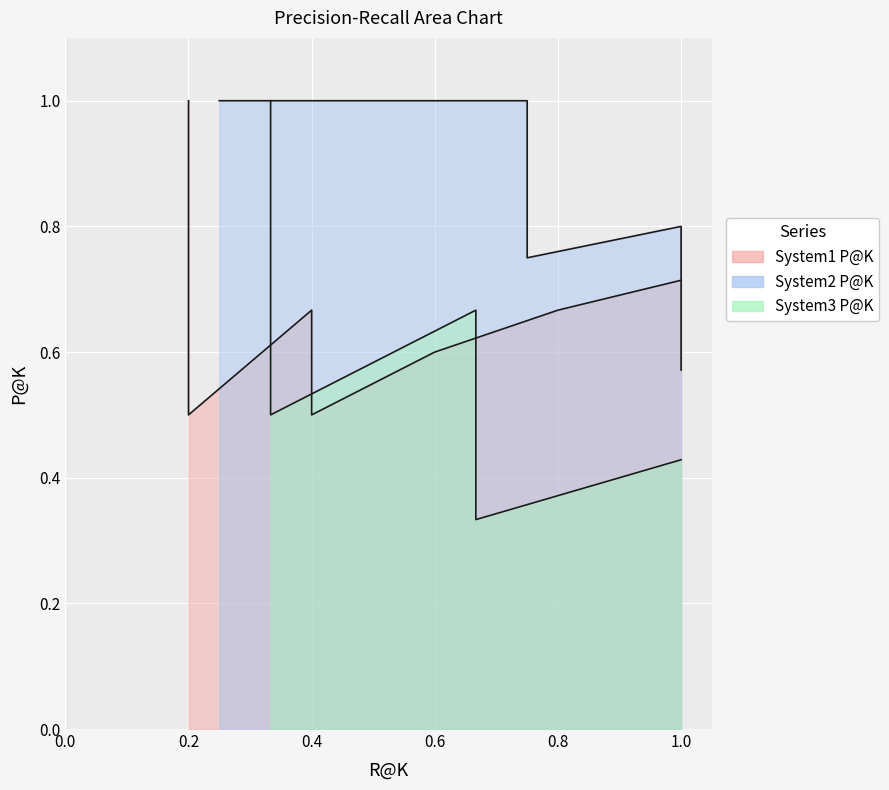

What position from the right is 0.6?

4